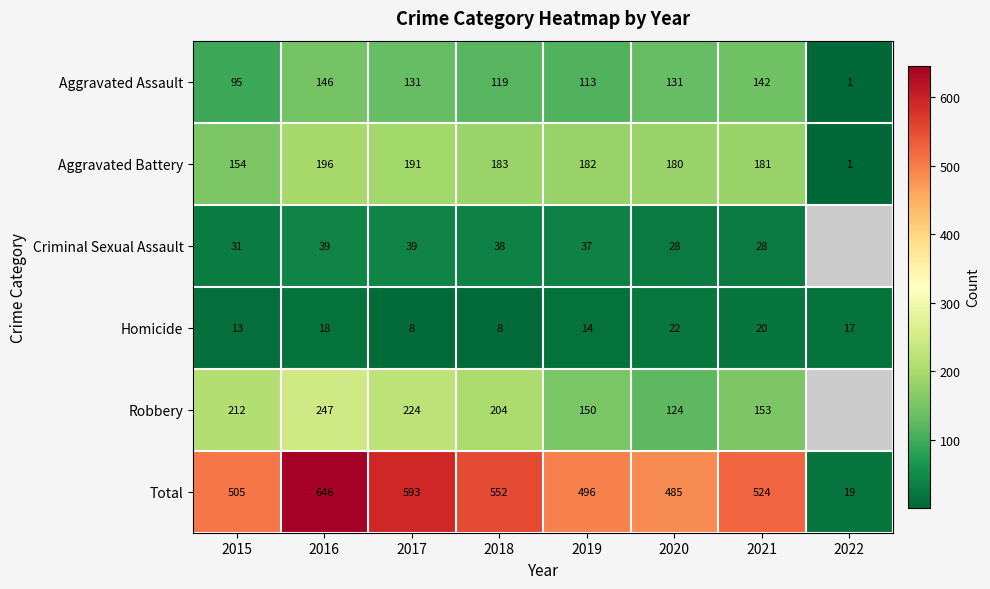

At which label does Aggravated Assault first exceed 131?

2016